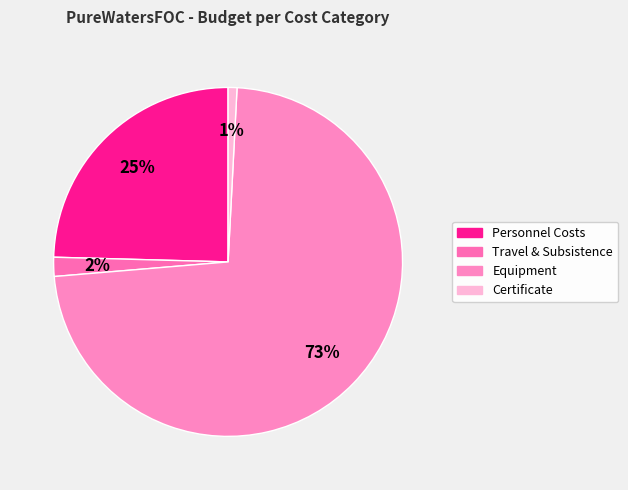

To the nearest percent, what is the average slice percentage?

25%